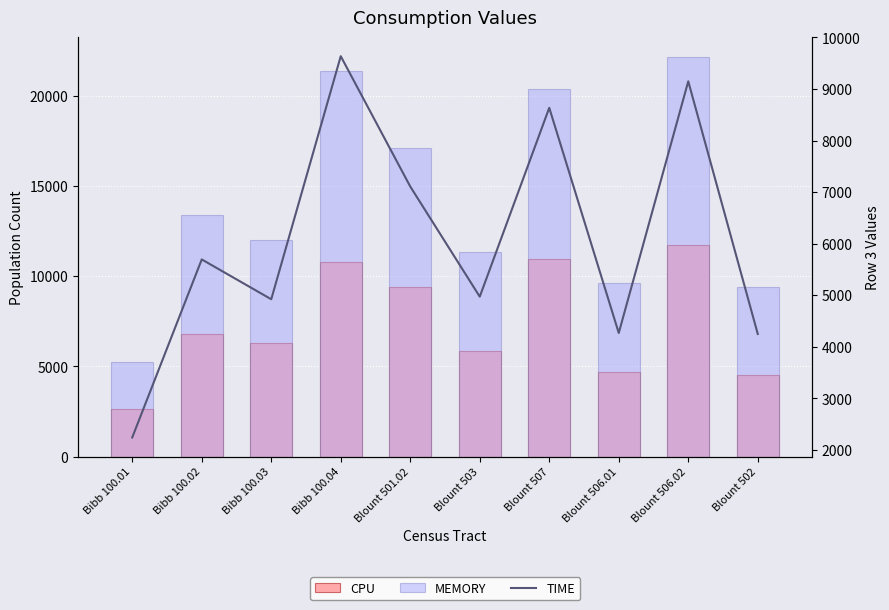

How many data points does each series have?

10